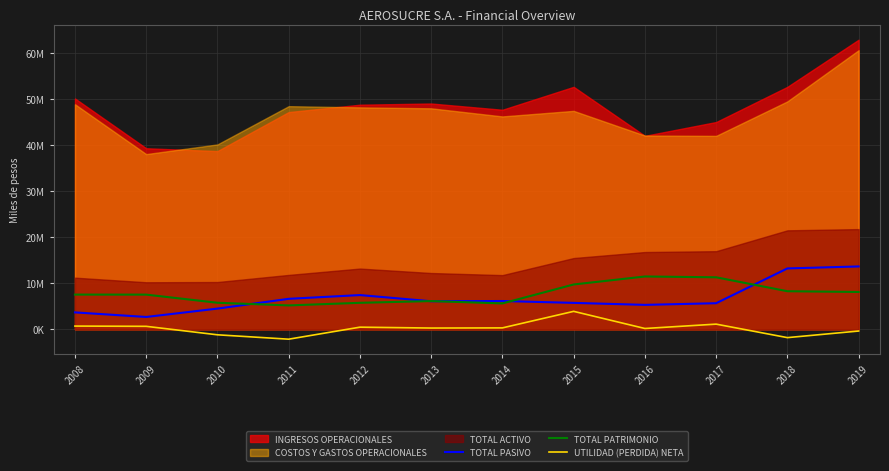

True or false: TOTAL PATRIMONIO and UTILIDAD (PERDIDA) NETA cross at least once.

False